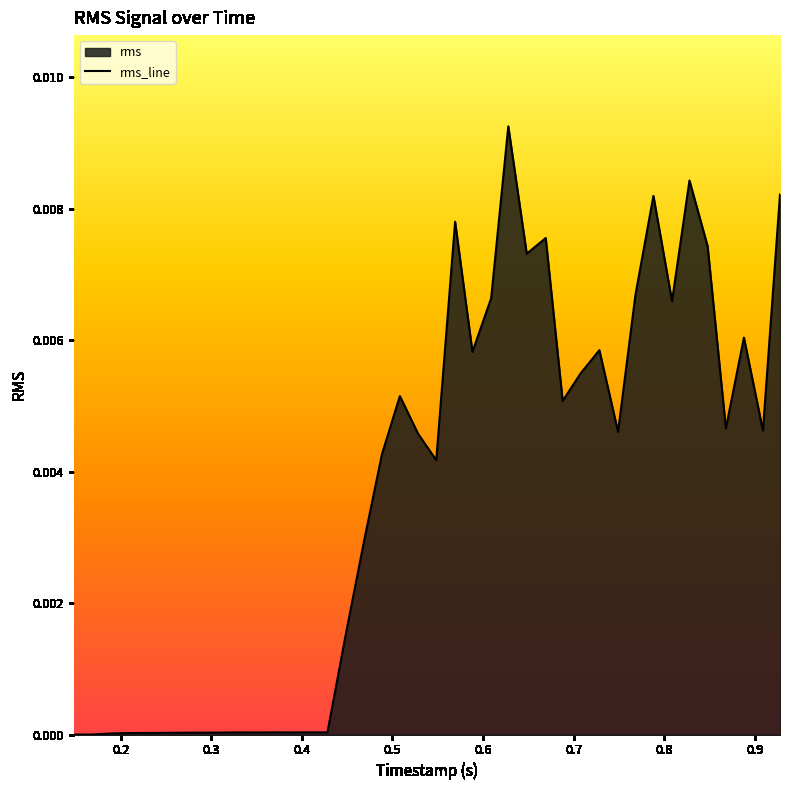

True or false: the data shows 0.0 at 0.768378489.

True